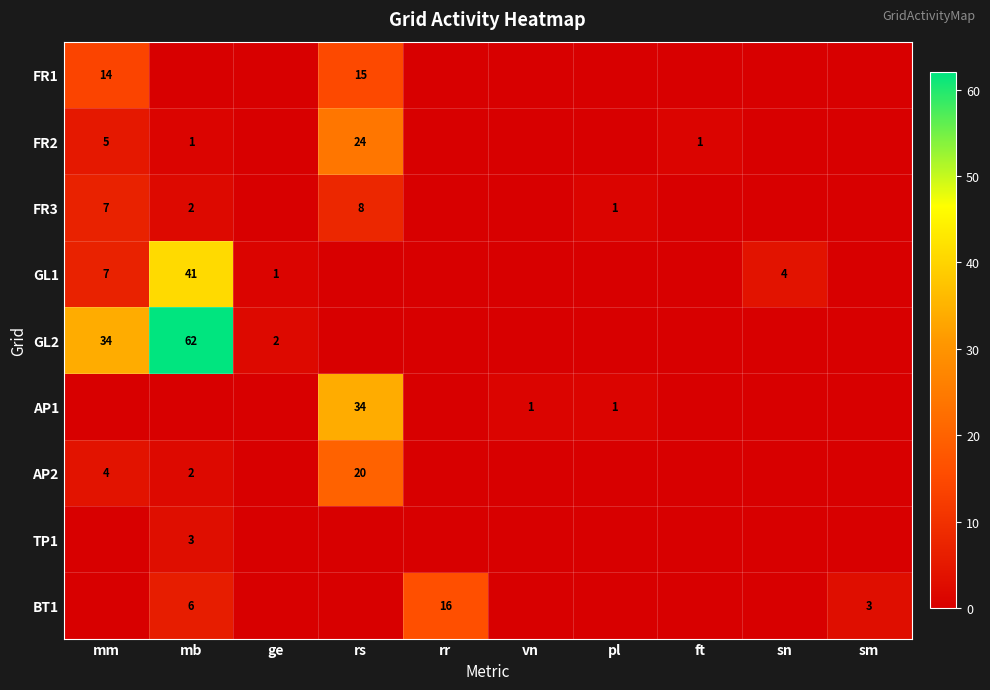

Which category has the lowest value across all series?

mb